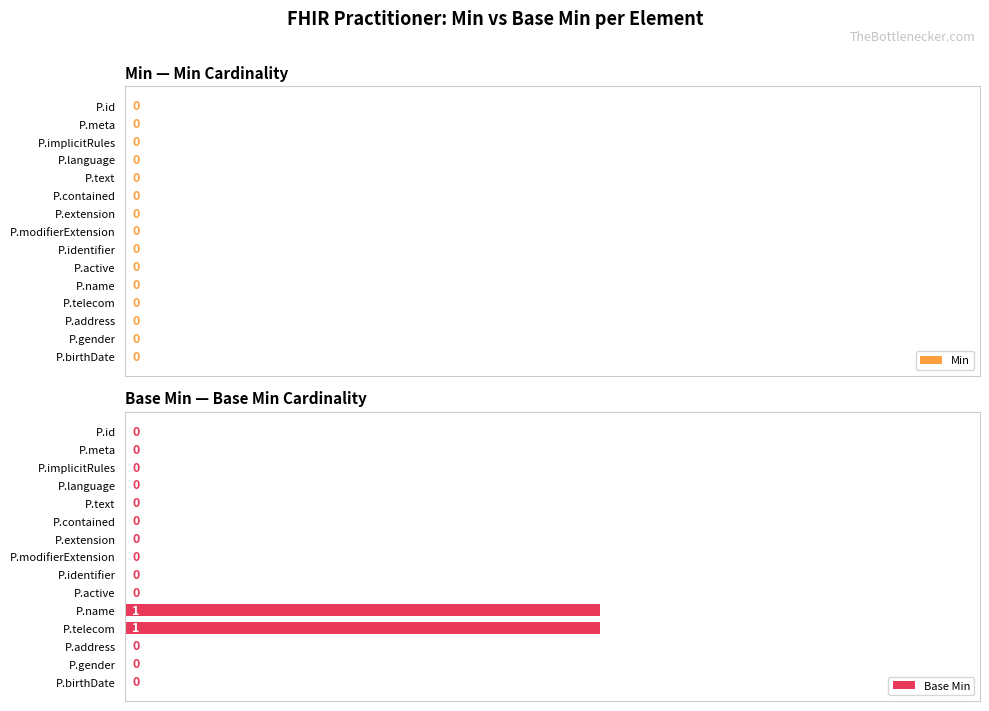

Is it true that the value at P.active is 0?

True